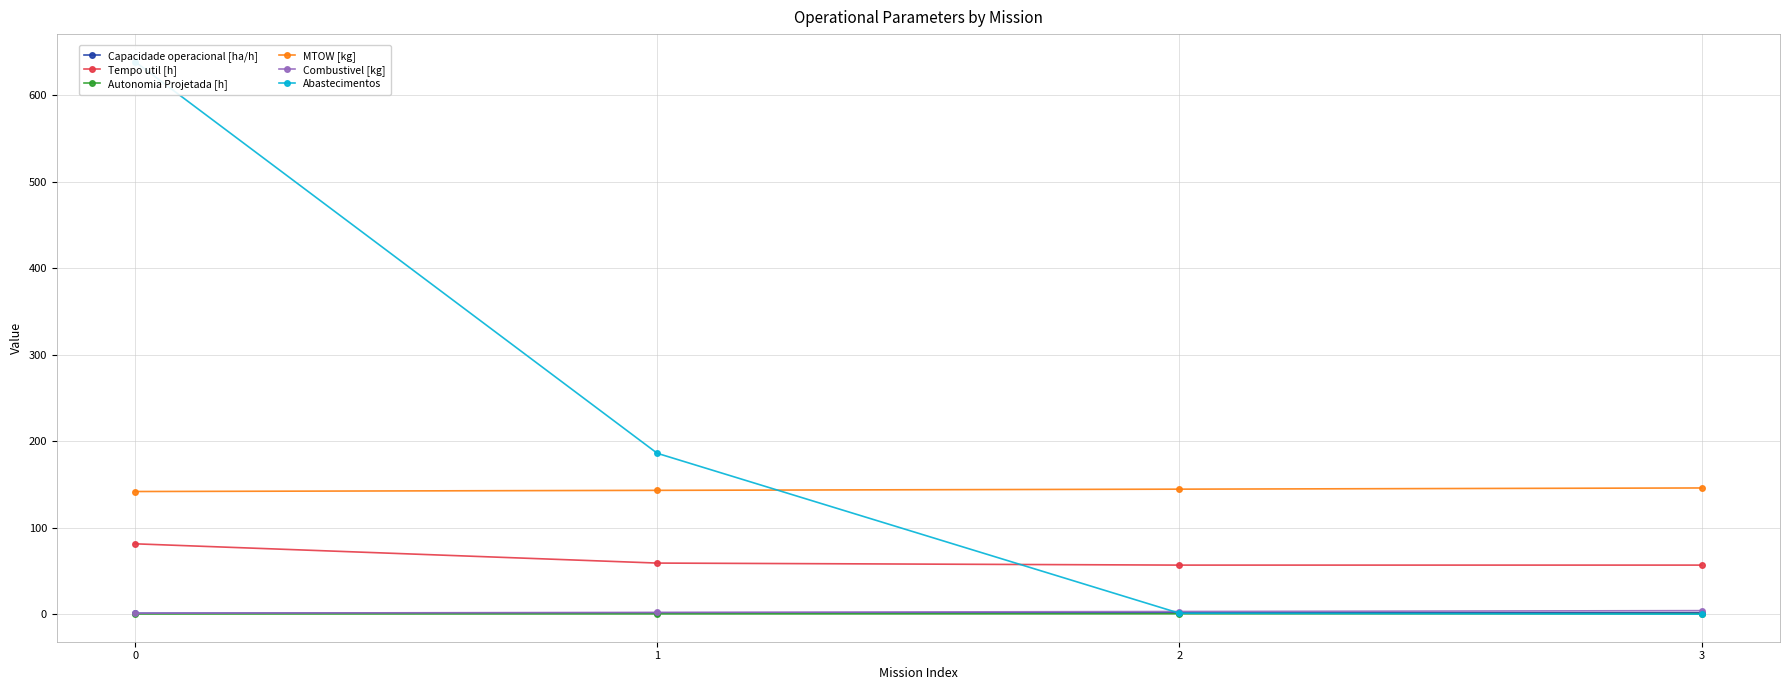

True or false: Tempo util [h] has more than 0 interior local peaks.

False